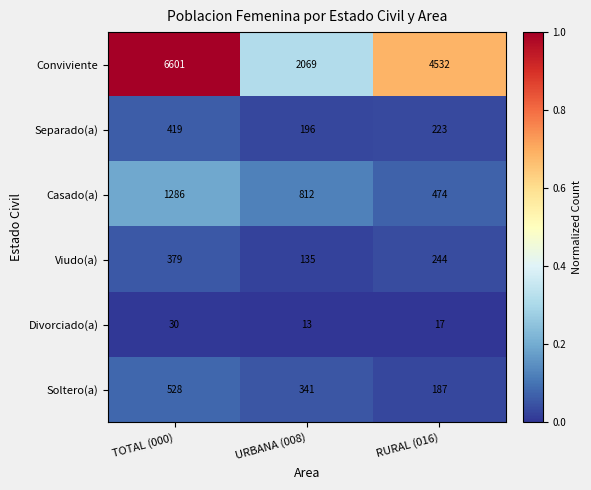

At which category does the chart reach its minimum across all series?

URBANA (008)